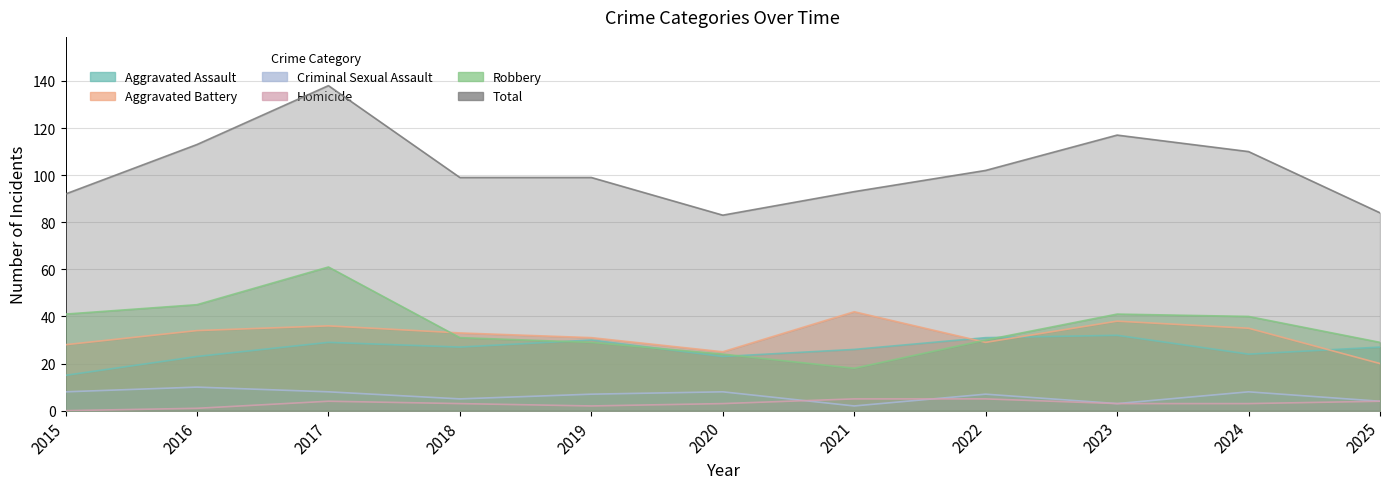

At how many categories does at least one series exceed 90?

9